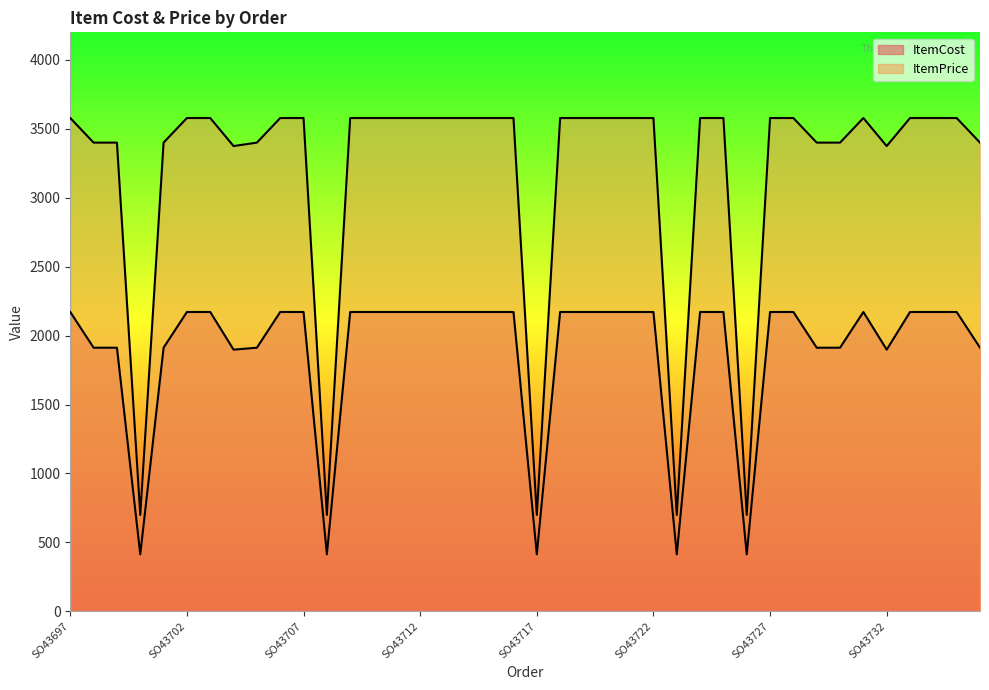

Rank the series by their maximum value, from lowest to highest.

ItemCost, ItemPrice